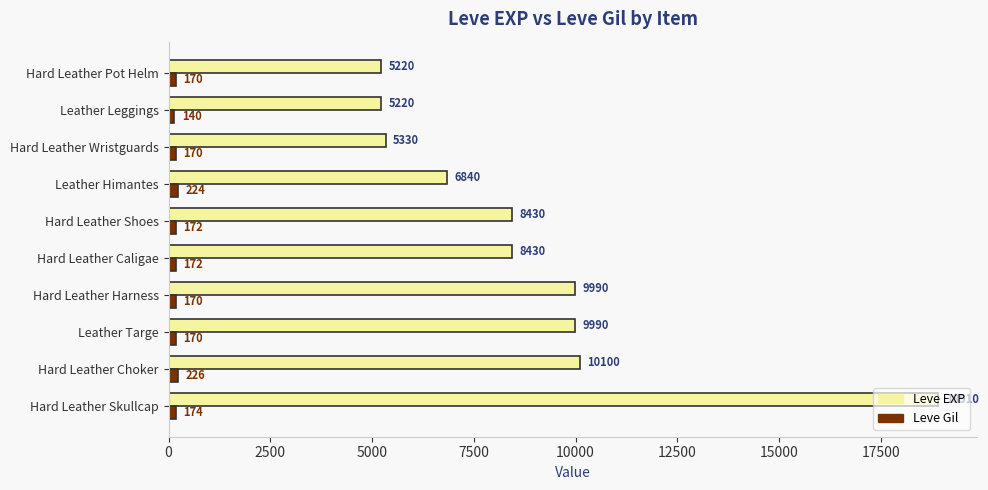

What is the minimum value for Leve Gil?

140